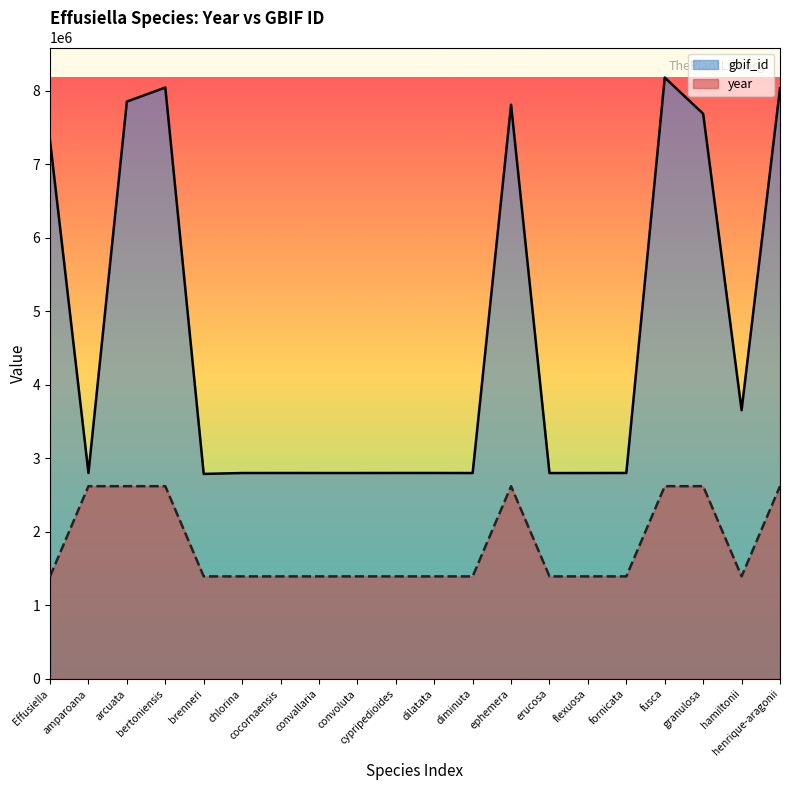

Reading left to right, list all the values displayed in this chart.

year: Effusiella=1393744.5	amparoana=2620452.6	arcuata=2620452.6	bertoniensis=2620452.6	brenneri=1393744.5	chlorina=1393744.5	cocornaensis=1393744.5	convallaria=1393744.5	convoluta=1393744.5	cypripedioides=1393744.5	dilatata=1393744.5	diminuta=1393744.5	ephemera=2620452.6	erucosa=1393744.5	flexuosa=1393744.5	fornicata=1393744.5	fusca=2620452.6	granulosa=2620452.6	hamiltonii=1393744.5	henrique-aragonii=2620452.6
gbif_id: Effusiella=7320660.0	amparoana=2799996.0	arcuata=7851486.0	bertoniensis=8042770.0	brenneri=2787489.0	chlorina=2799670.0	cocornaensis=2799951.0	convallaria=2799871.0	convoluta=2799860.0	cypripedioides=2800179.0	dilatata=2800284.0	diminuta=2799369.0	ephemera=7808880.0	erucosa=2799081.0	flexuosa=2799602.0	fornicata=2800415.0	fusca=8178054.0	granulosa=7686037.0	hamiltonii=3654063.0	henrique-aragonii=8032881.0